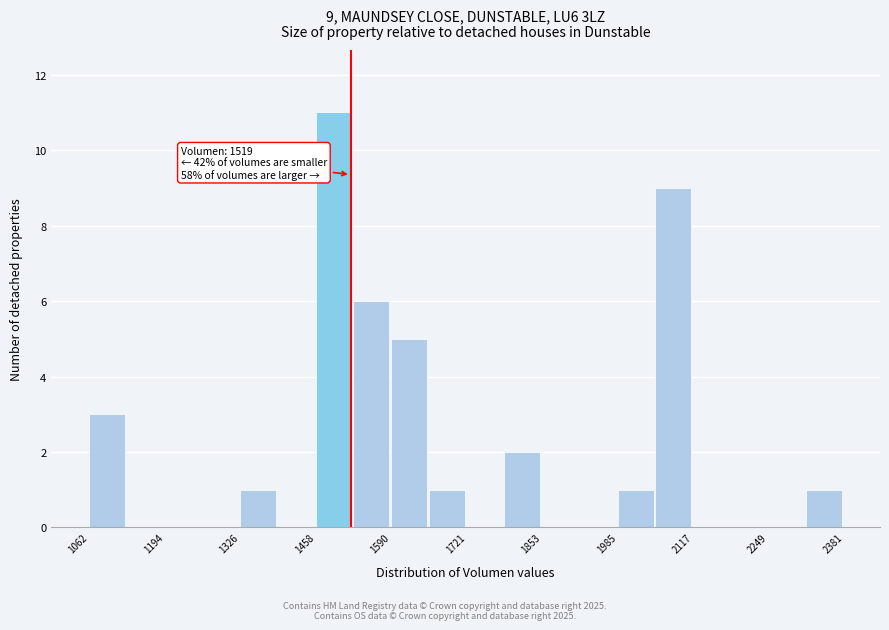

Around what value on the x-axis is the tallest bar? Give the approximate position of its centre, as read against the axis.

1480